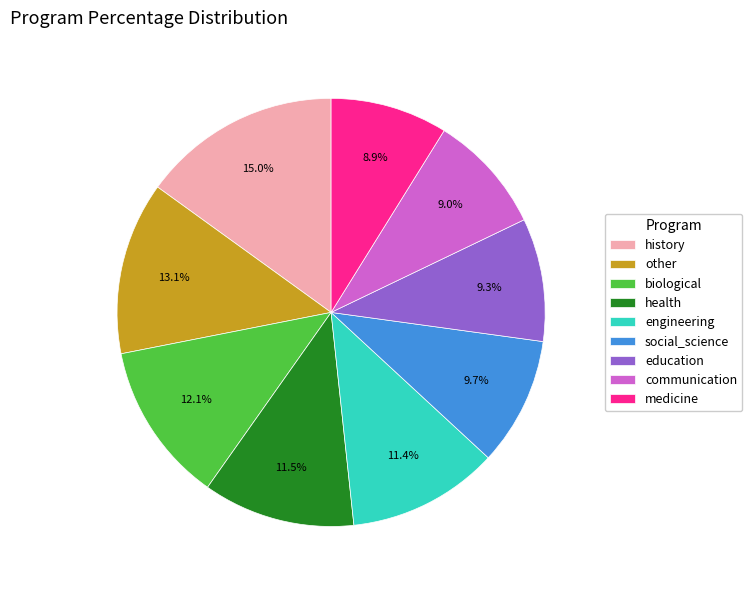

Is there a majority slice in this chart?

No